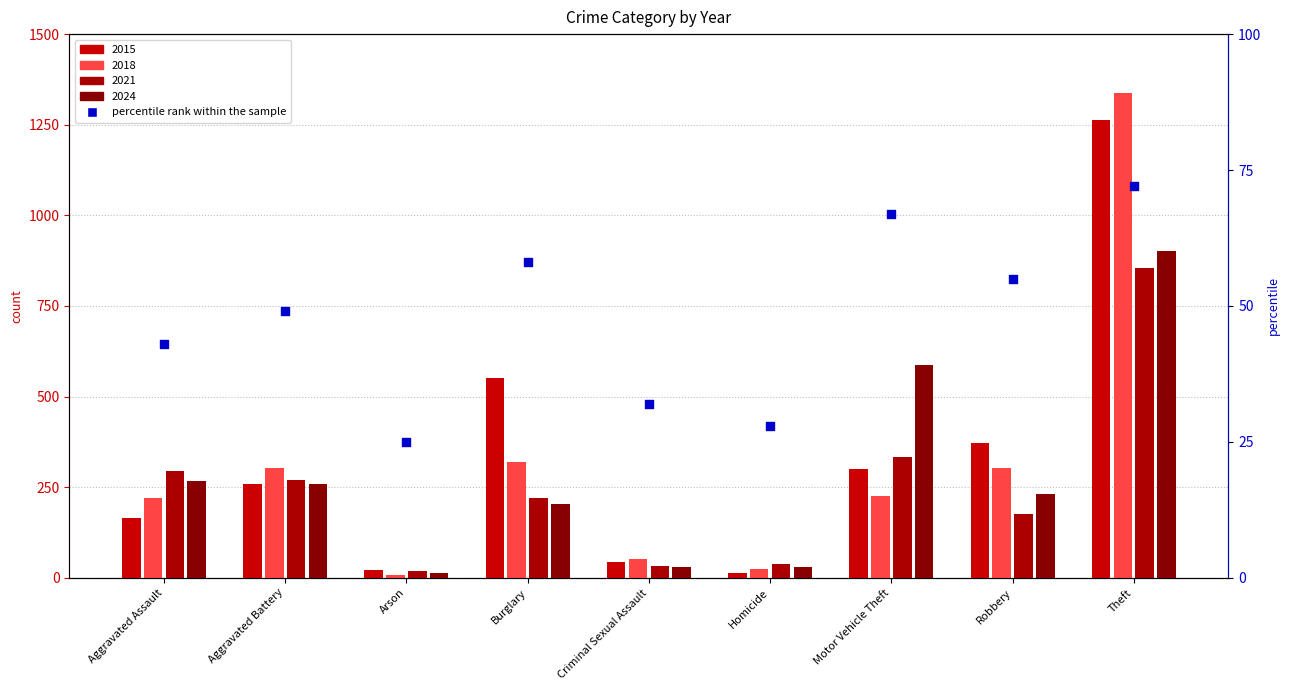

What is the change in value from Arson to Criminal Sexual Assault?

+7